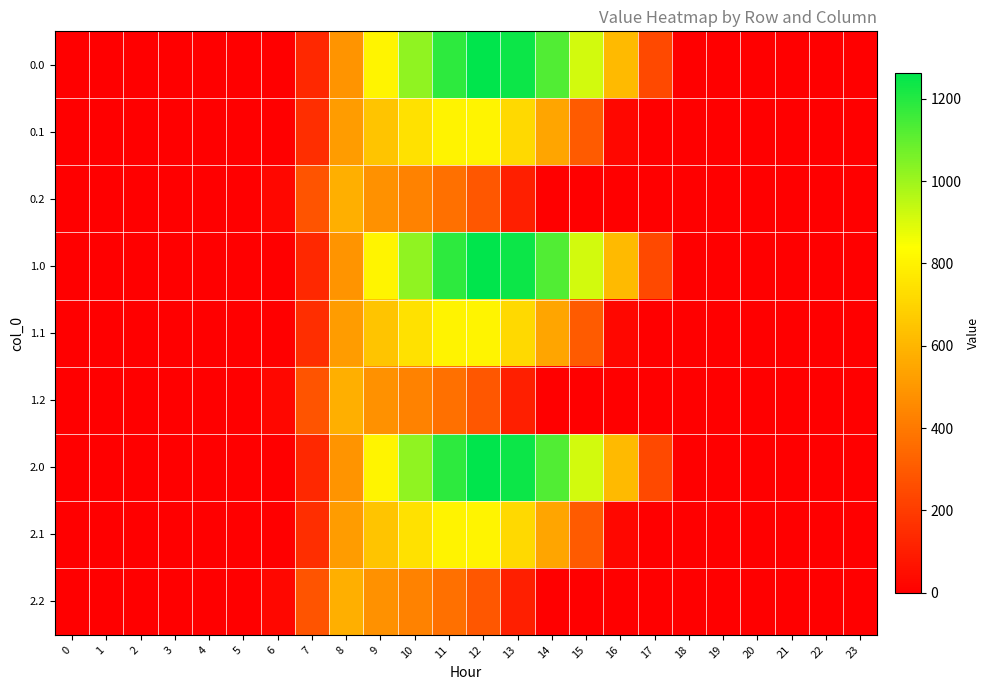

Between 22 and 21, which is larger?

22